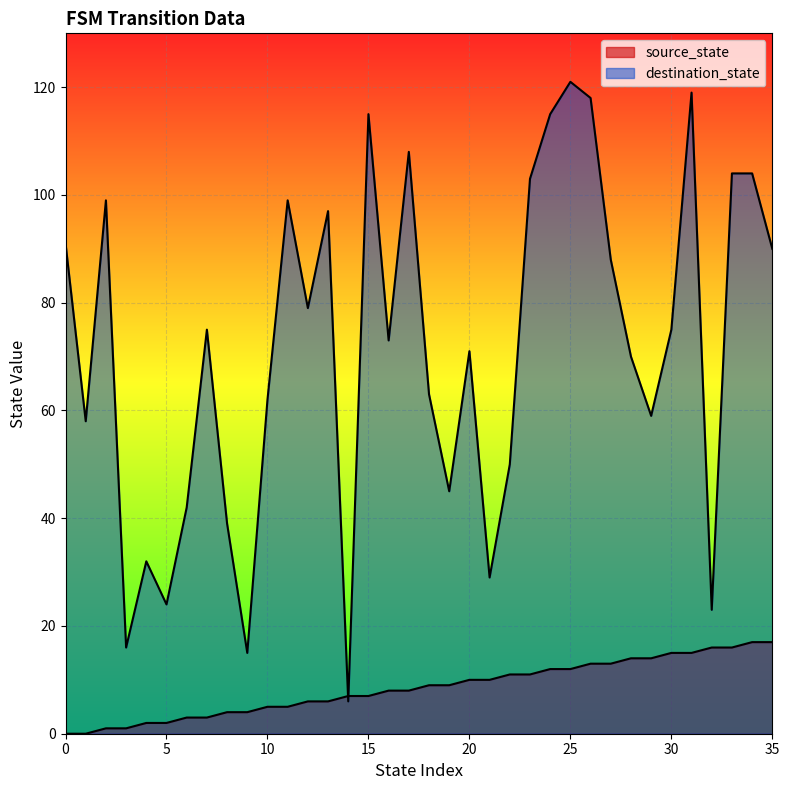

Reading left to right, list all the values displayed in this chart.

source_state: 0=0	1=0	2=1	3=1	4=2	5=2	6=3	7=3	8=4	9=4	10=5	11=5	12=6	13=6	14=7	15=7	16=8	17=8	18=9	19=9	20=10	21=10	22=11	23=11	24=12	25=12	26=13	27=13	28=14	29=14	30=15	31=15	32=16	33=16	34=17	35=17
destination_state: 0=91	1=58	2=99	3=16	4=32	5=24	6=42	7=75	8=39	9=15	10=62	11=99	12=79	13=97	14=6	15=115	16=73	17=108	18=63	19=45	20=71	21=29	22=50	23=103	24=115	25=121	26=118	27=88	28=70	29=59	30=75	31=119	32=23	33=104	34=104	35=90